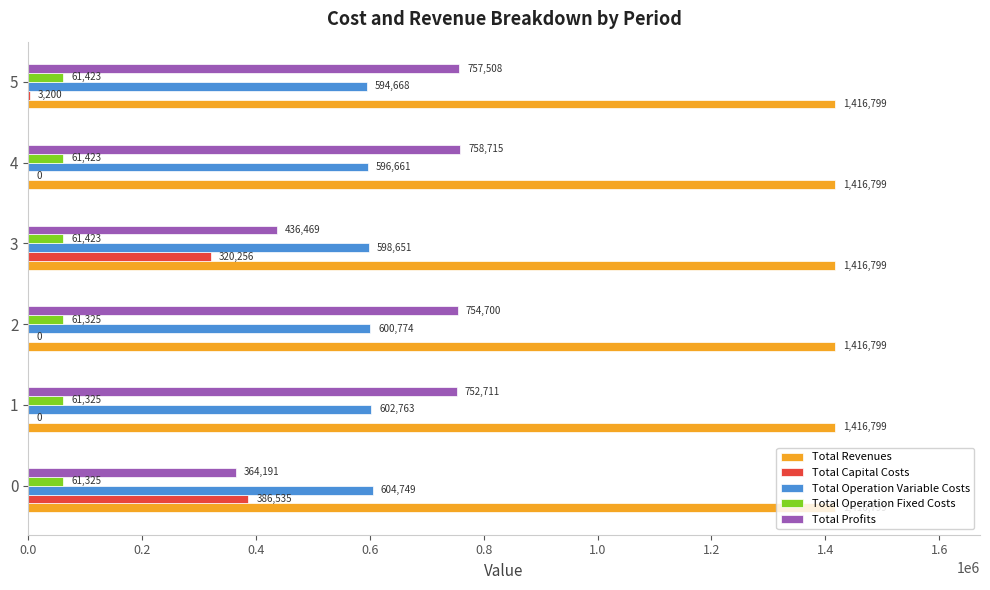

What is the maximum value for Total Profits?

758715.1